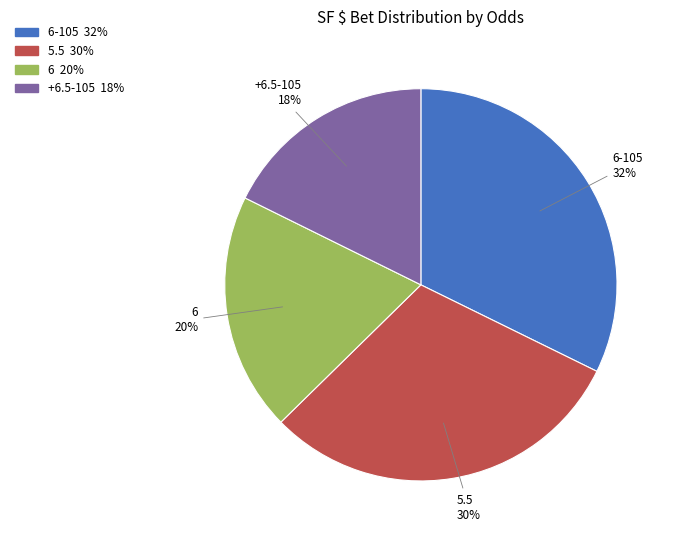

To the nearest percent, what is the average slice percentage?

25%